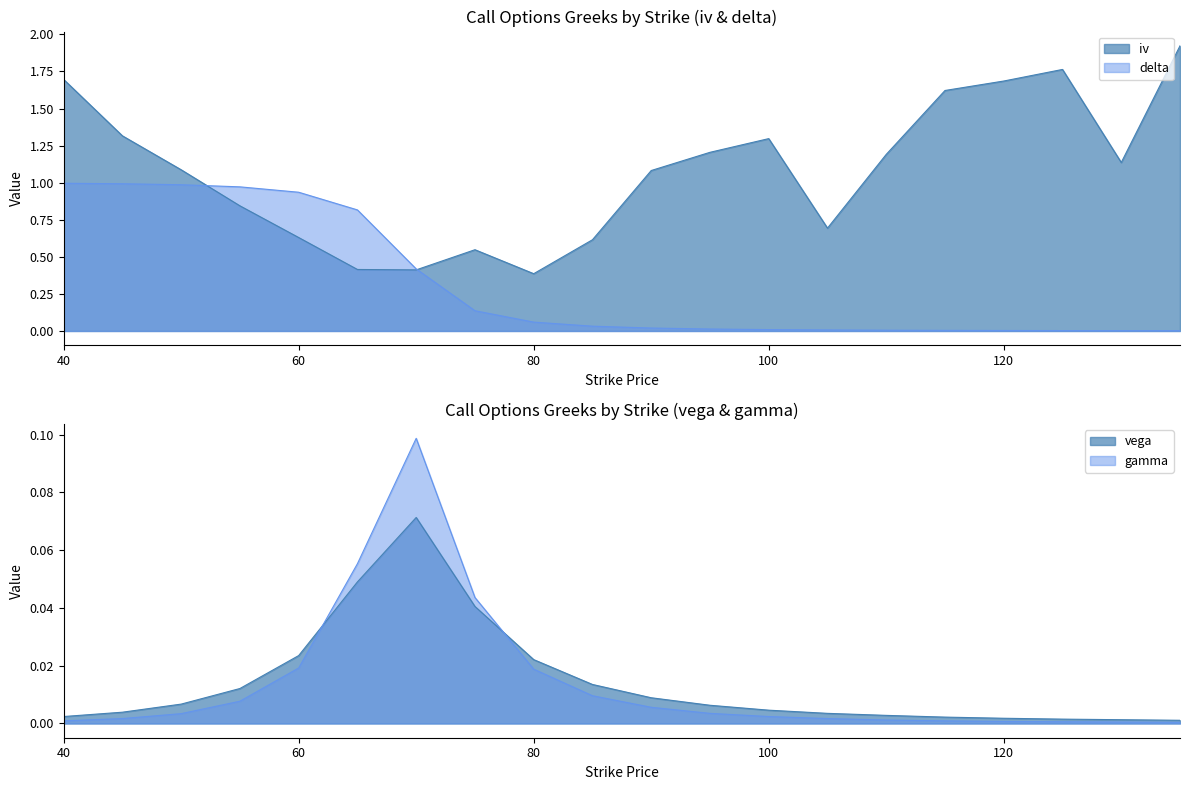

Reading left to right, list all the values displayed in this chart.

iv: 1.7	1.3	1.1	0.8	0.6	0.4	0.4	0.5	0.4	0.6	1.1	1.2	1.3	0.7	1.2	1.6	1.7	1.8	1.1	1.9
delta: 1.0	1.0	1.0	1.0	0.9	0.8	0.4	0.1	0.1	0.0	0.0	0.0	0.0	0.0	0.0	0.0	0.0	0.0	0.0	0.0
vega: 0.0	0.0	0.0	0.0	0.0	0.0	0.1	0.0	0.0	0.0	0.0	0.0	0.0	0.0	0.0	0.0	0.0	0.0	0.0	0.0
gamma: 0.0	0.0	0.0	0.0	0.0	0.1	0.1	0.0	0.0	0.0	0.0	0.0	0.0	0.0	0.0	0.0	0.0	0.0	0.0	0.0